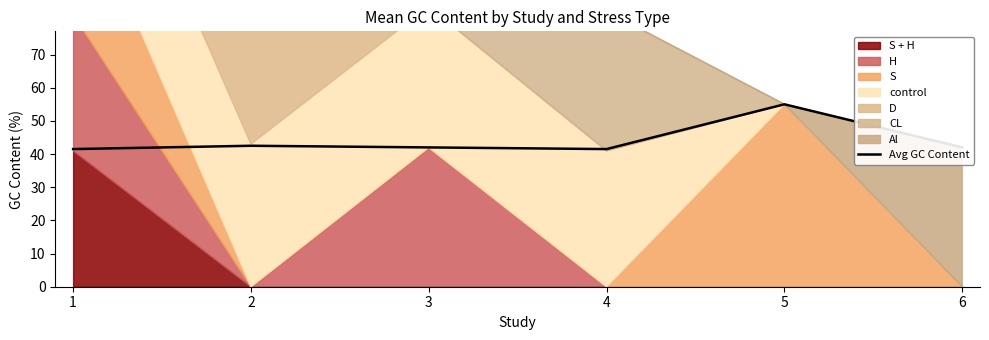

Which has a higher value, 3 or 6?

3